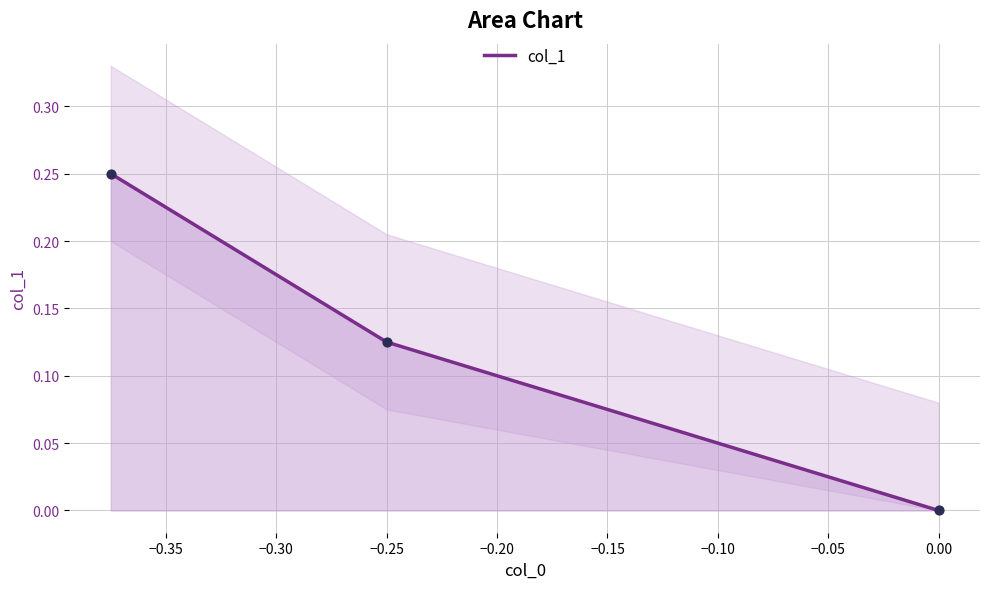

Which has a higher value, −0.40 or −0.35?

−0.40